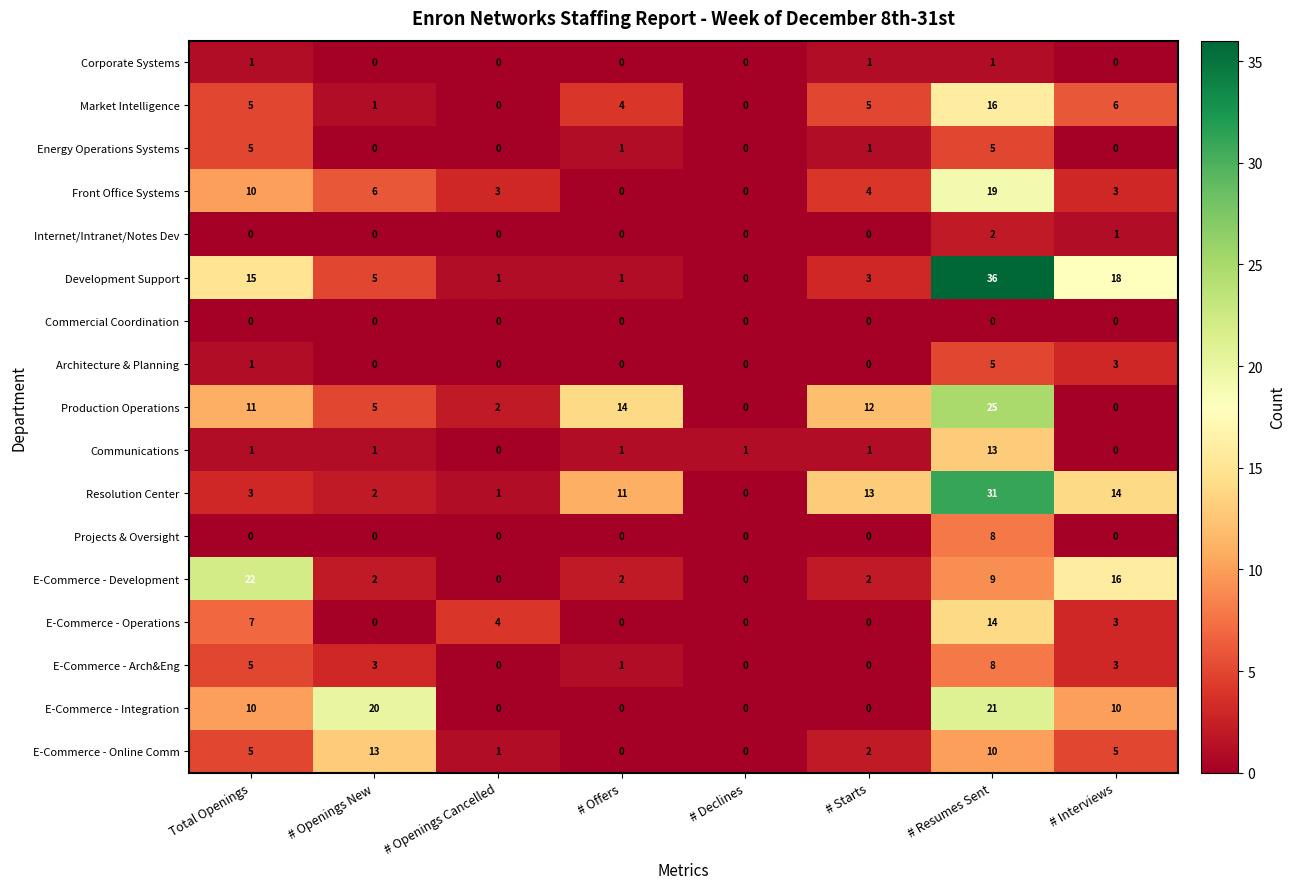

Count the number of data series in this chart.

17